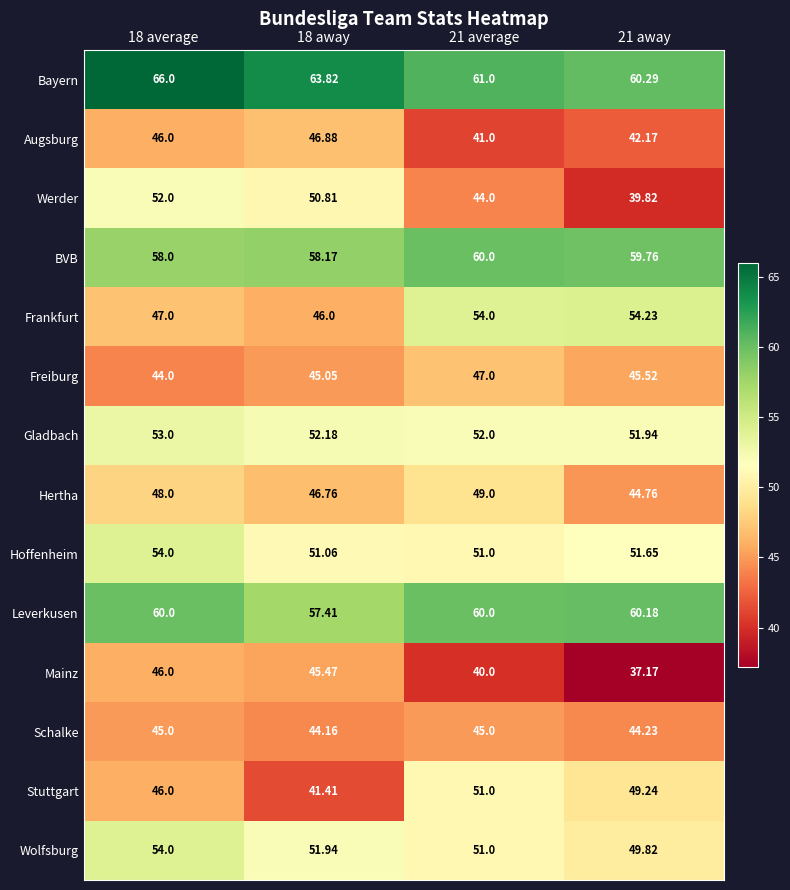

What is the difference between the highest and lowest values at 18 average?

22.0